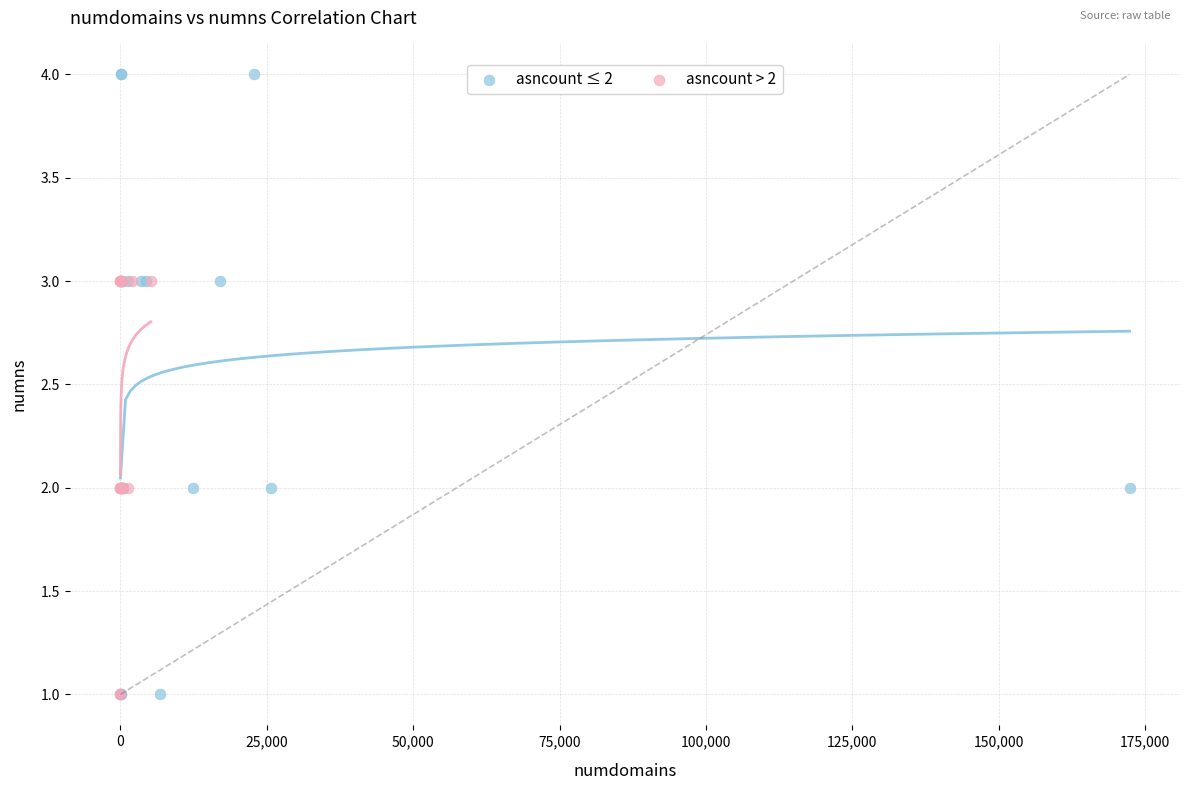

Which series has the widest spread of Y values?

asncount ≤ 2